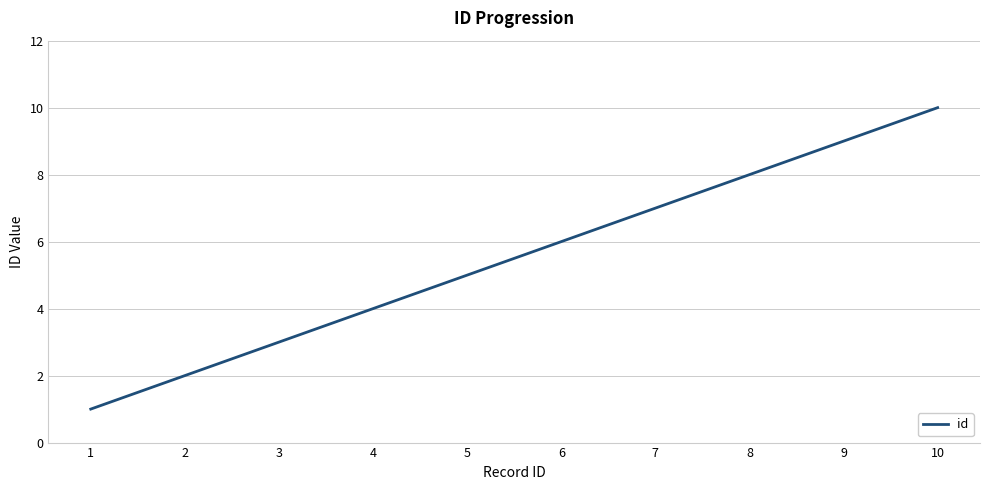

What is the maximum value shown in the chart?

10